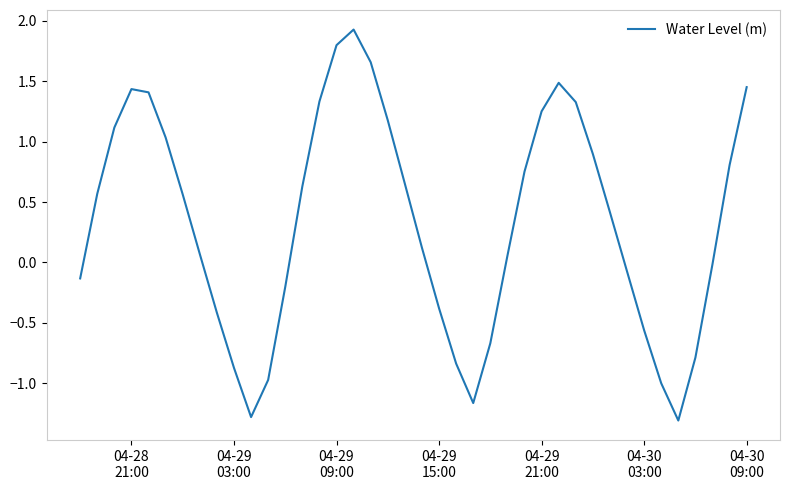

How many series are shown in this chart?

1